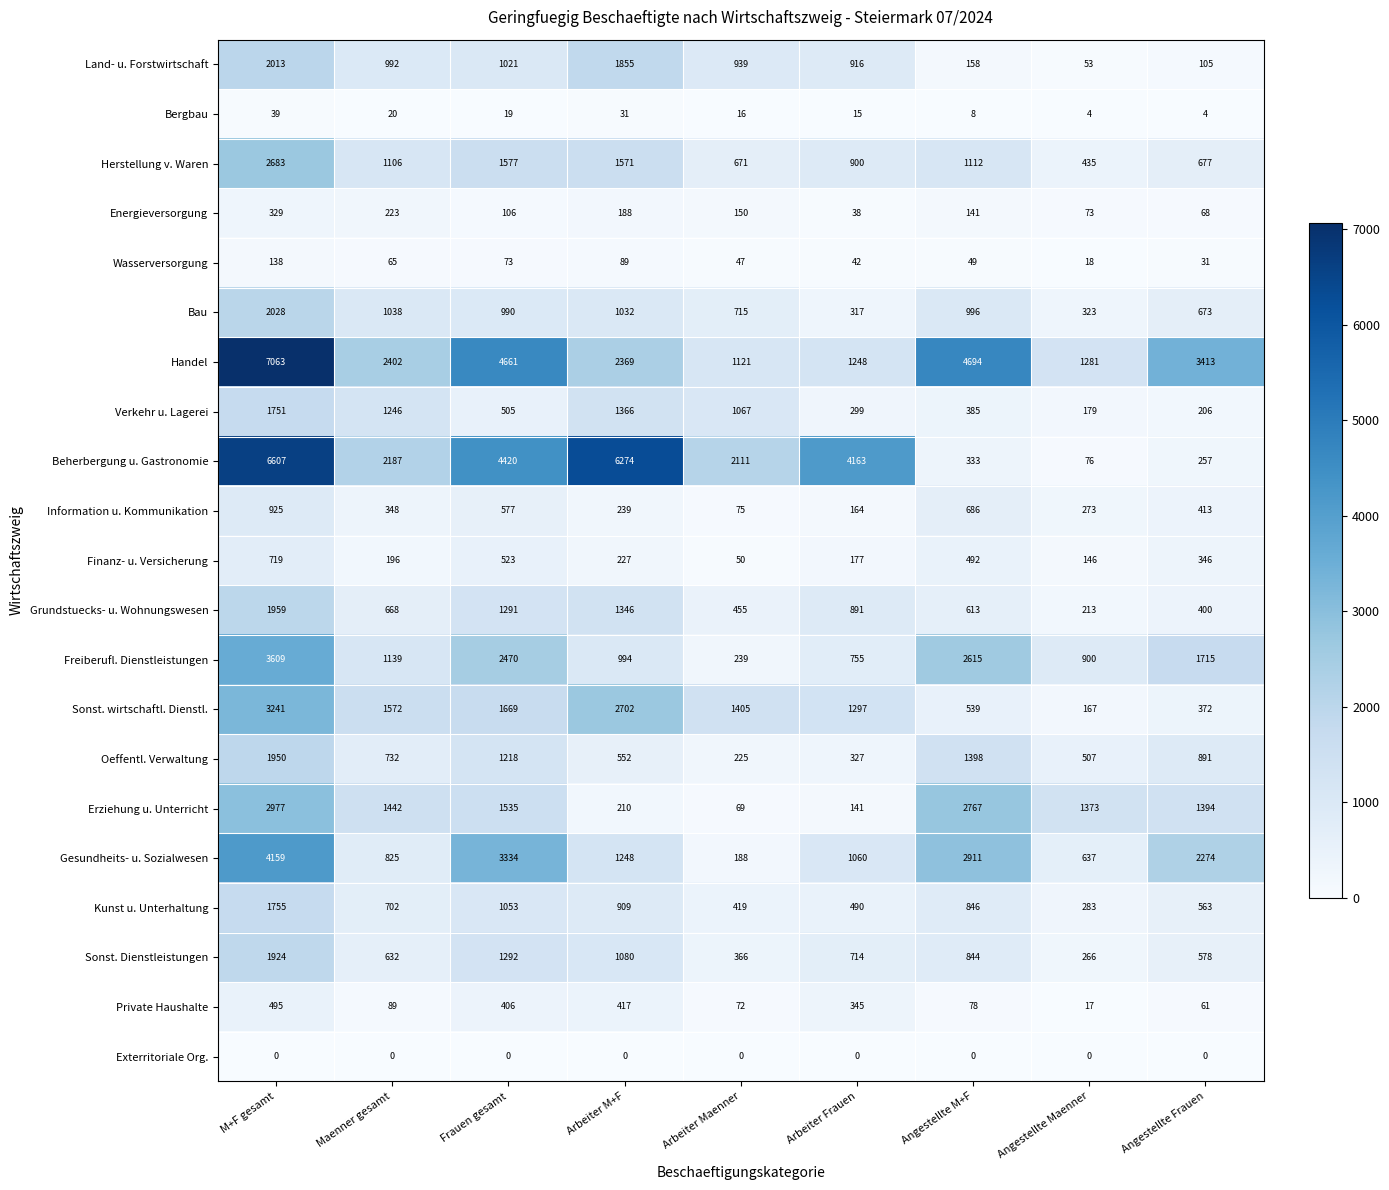

What is the difference between the highest and lowest values at Angestellte M+F?

4694